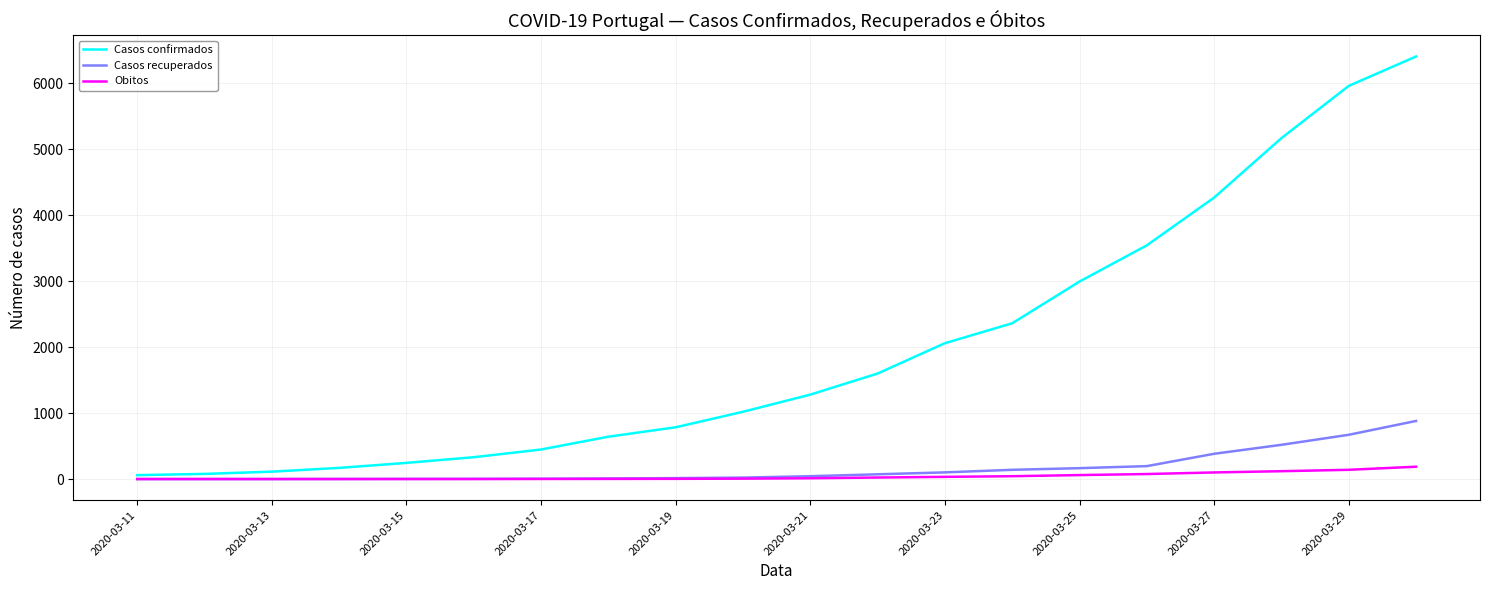

Which series has the largest range (max minus min)?

Casos confirmados